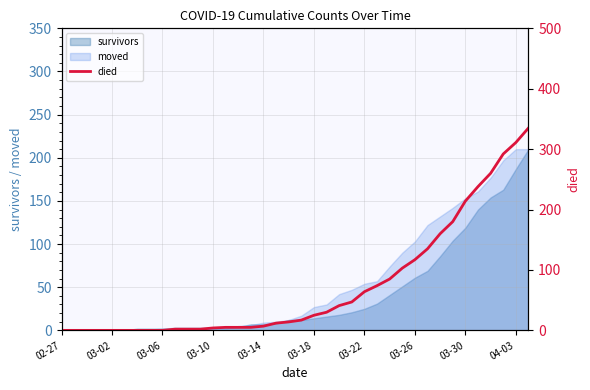

The chart shows a value of 67 at 30. True or false?

False